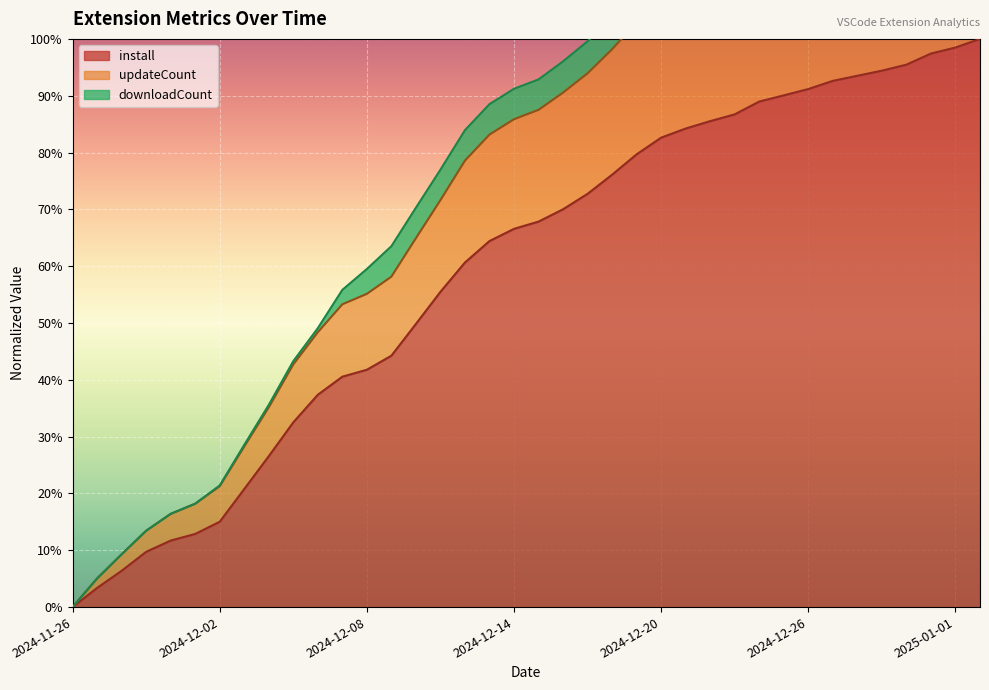

Between 2024-12-22 and 2024-12-13, which is larger?

2024-12-22